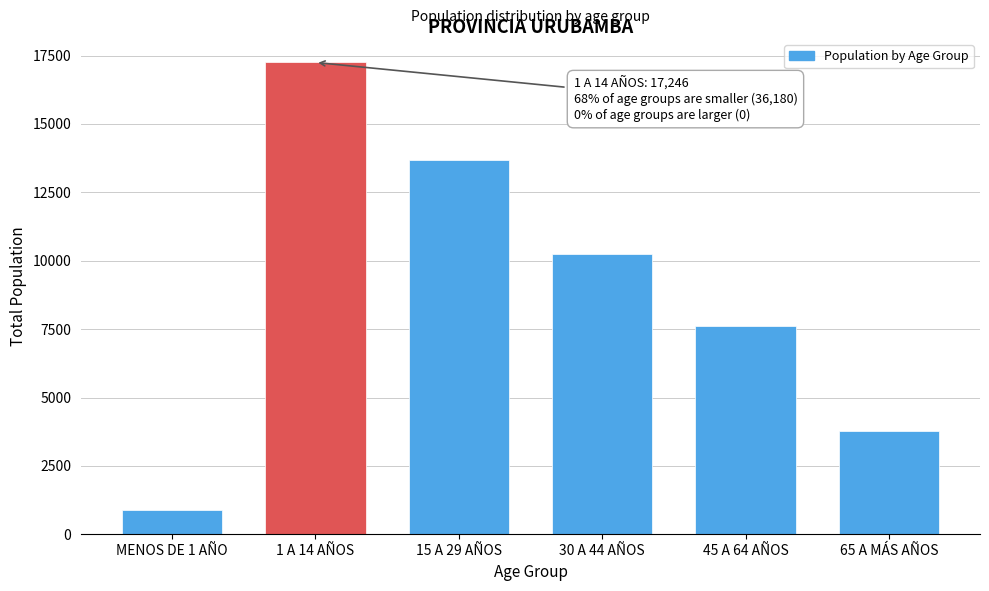

Reading left to right, what are all the values shown in this chart?

894	17246	13674	10231	7622	3759